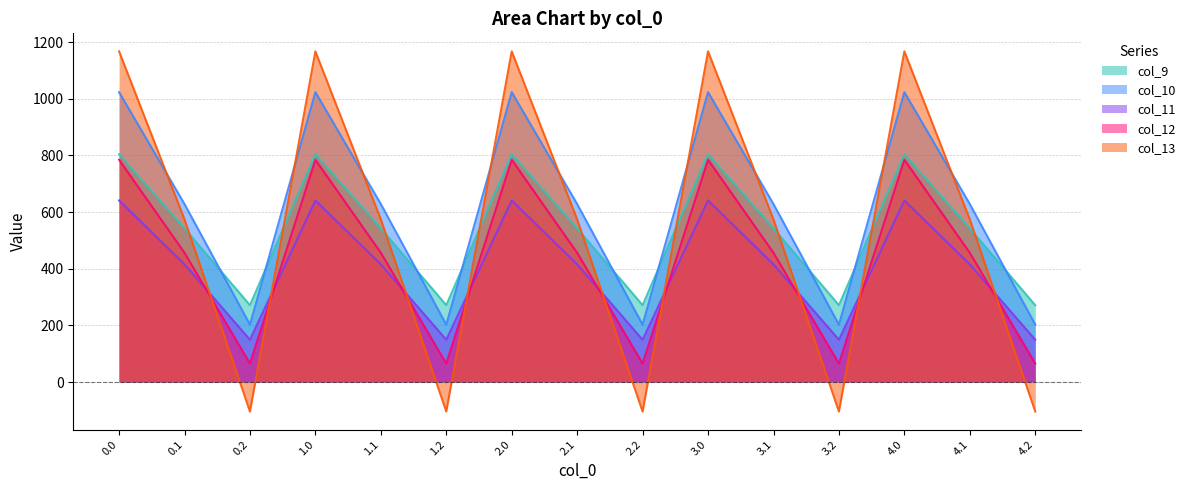

What is the difference between the highest and lowest values at 2.2?

375.5